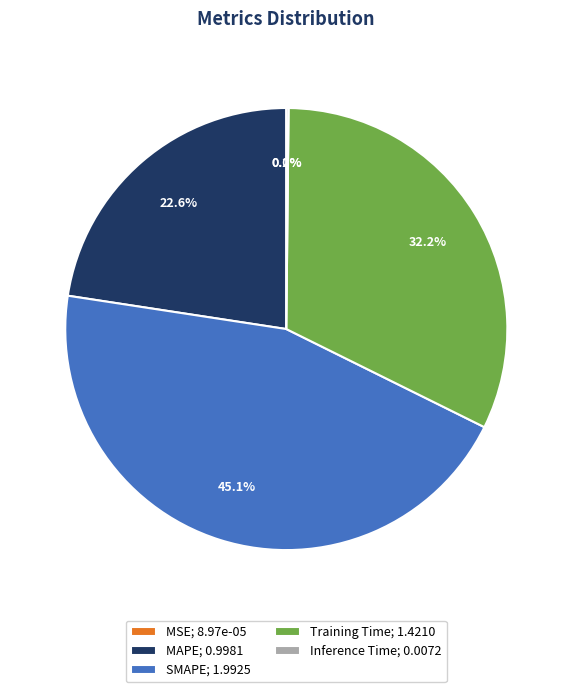

Is it true that Training Time is 39% of the pie?

False